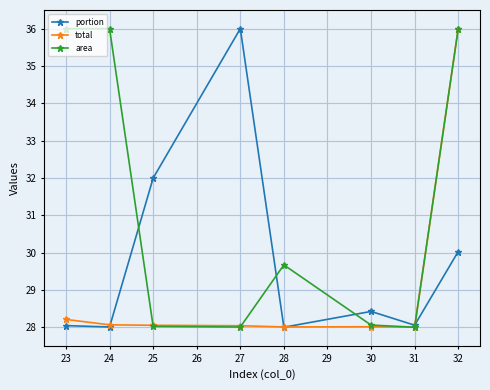

What is the greatest value displayed?

36.0